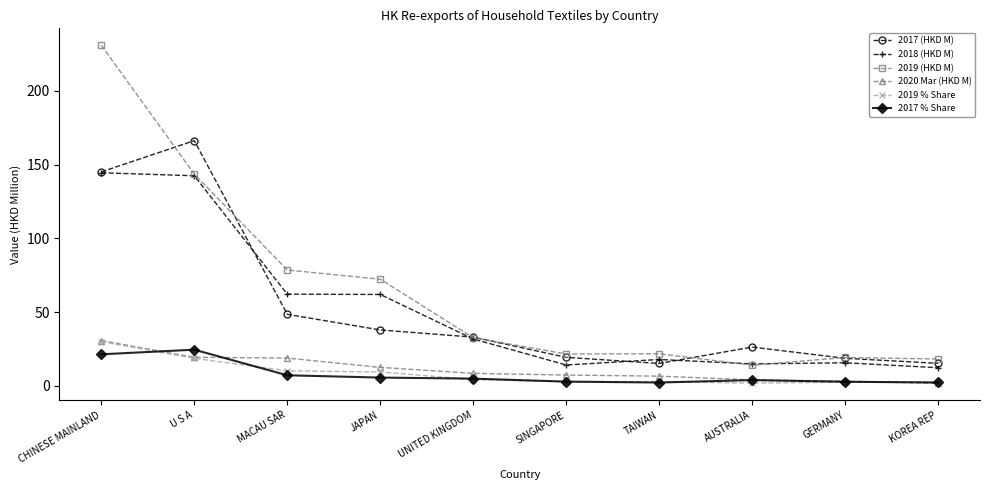

Which category has the lowest value in the 2019 (HKD M) series?

AUSTRALIA